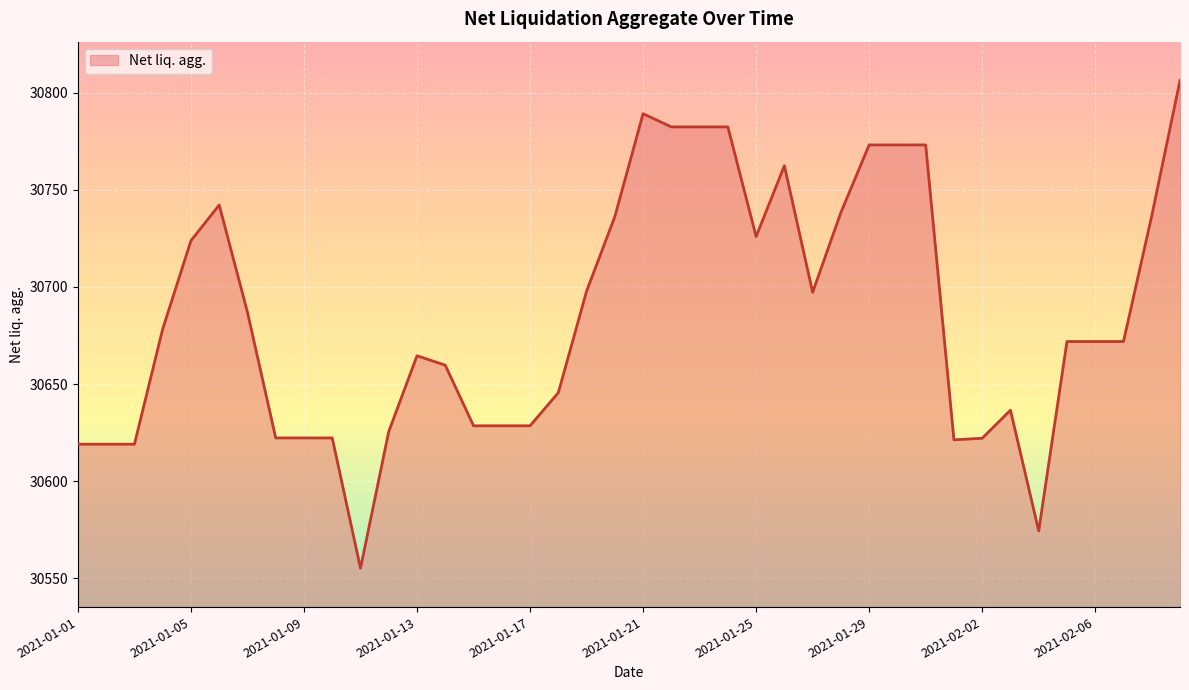

What is the difference between the maximum and minimum values?

251.2